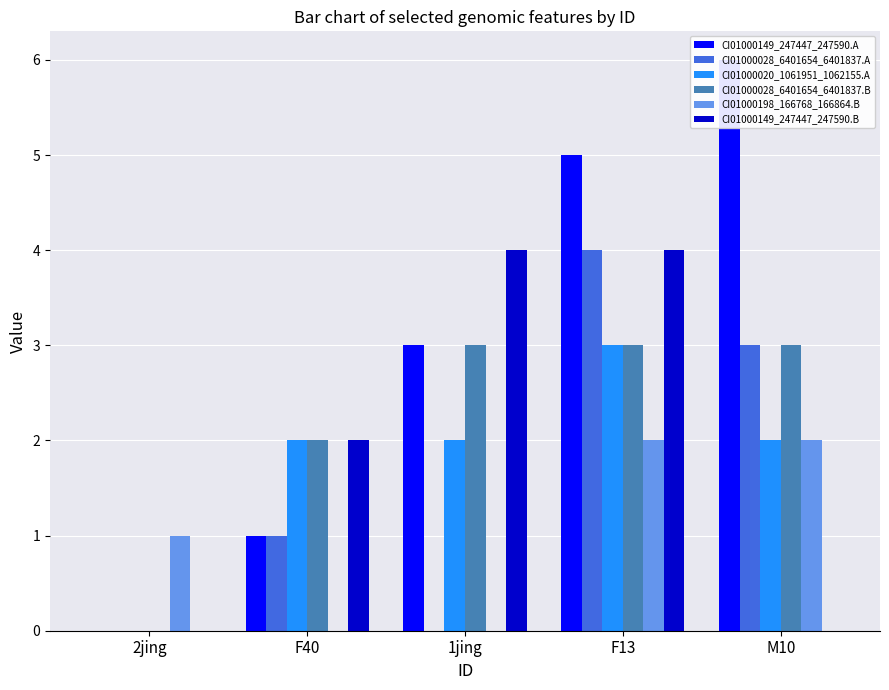

At which label does CI01000149_247447_247590.A first exceed 3?

F13